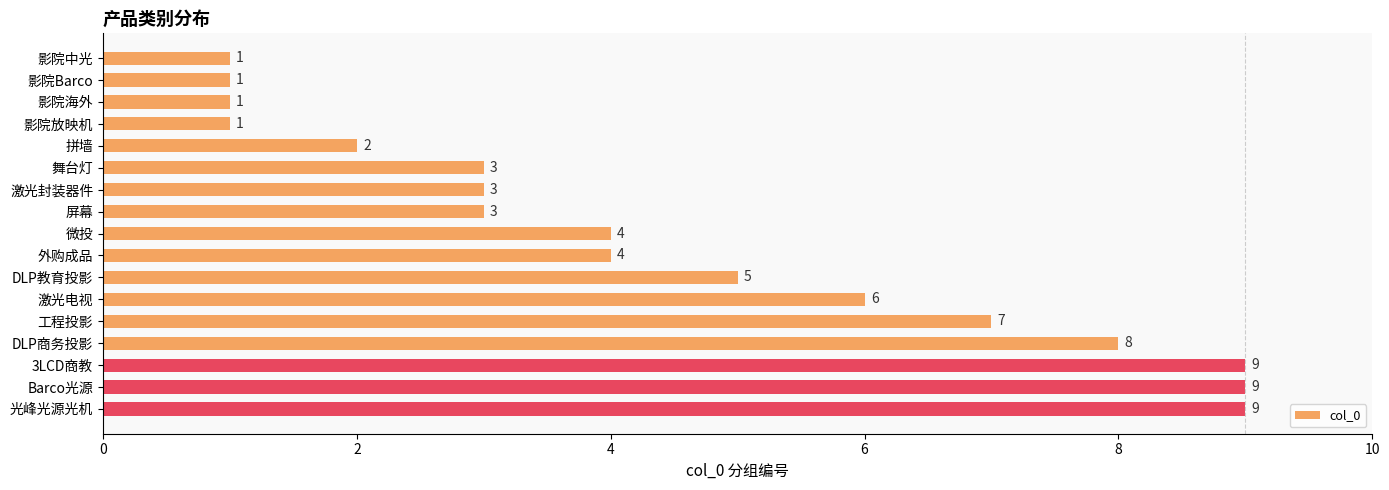

What is the average value?

4